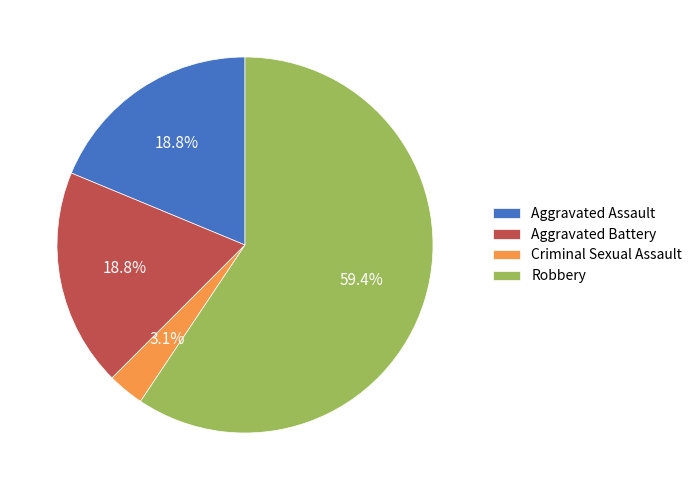

Is the sum of Criminal Sexual Assault and Aggravated Assault greater than half?

No